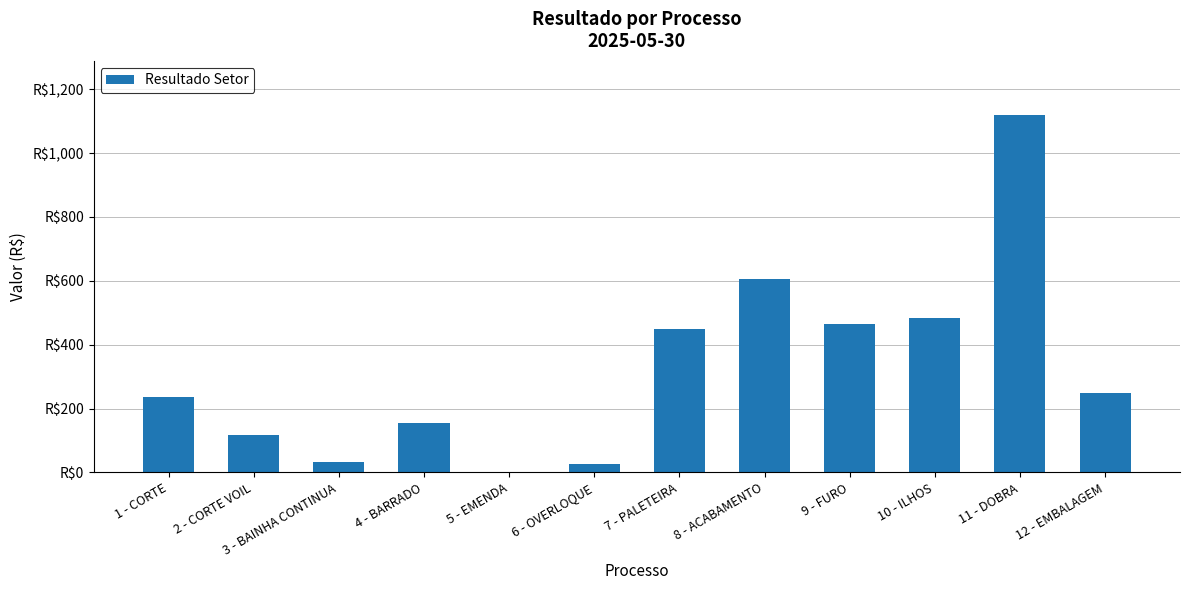

Count the number of data series in this chart.

1